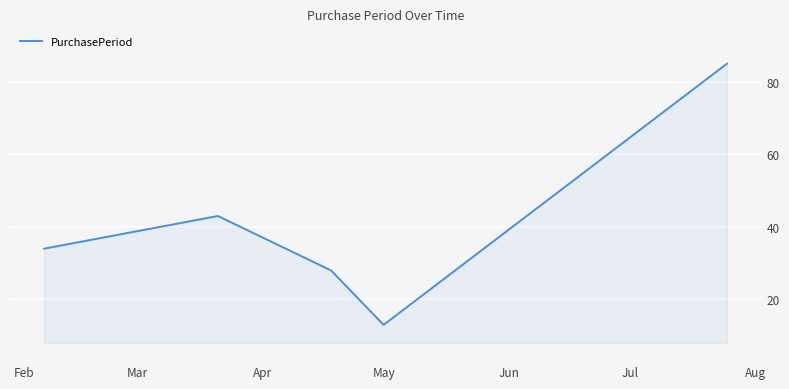

How many interior local valleys (lower than both neighbors) does the data have?

1